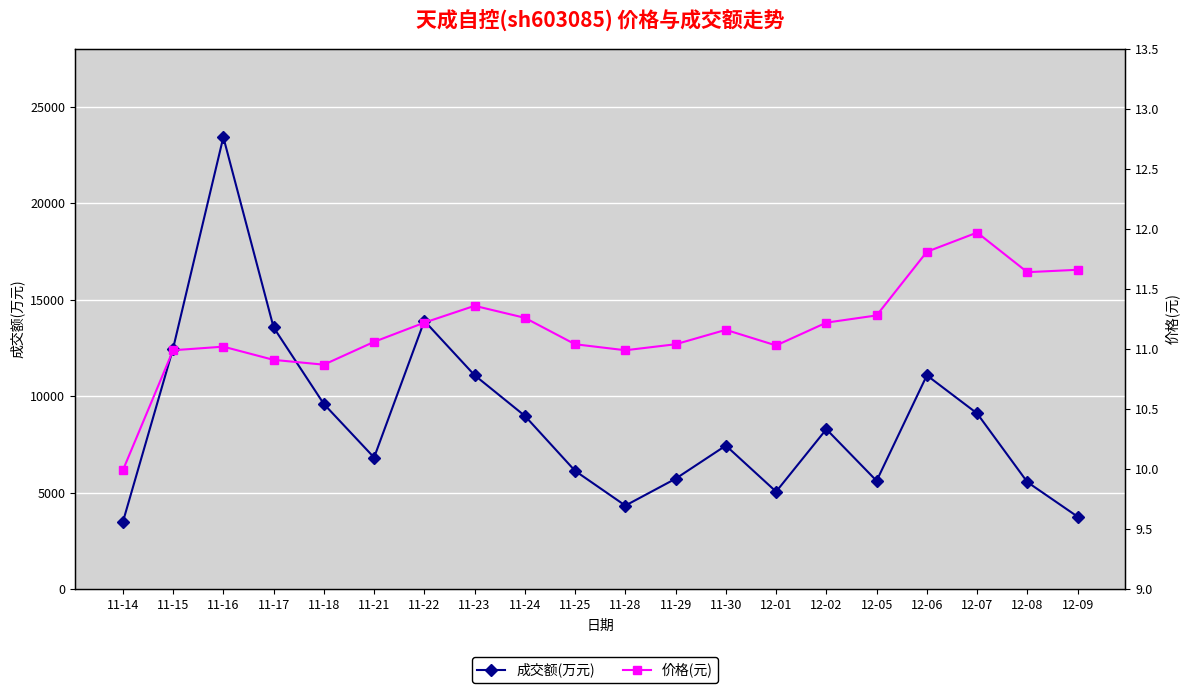

At how many categories does at least one series exceed 10059?

6